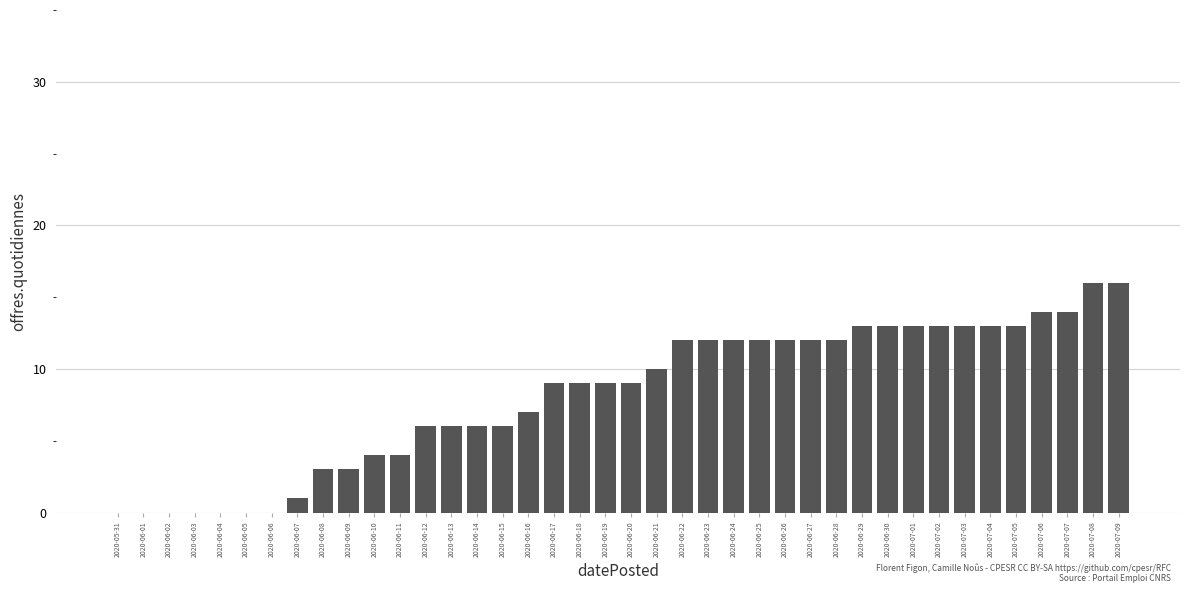

Approximately how many times larger is the value at 2020-07-09 compared to 2020-06-16?

2.3